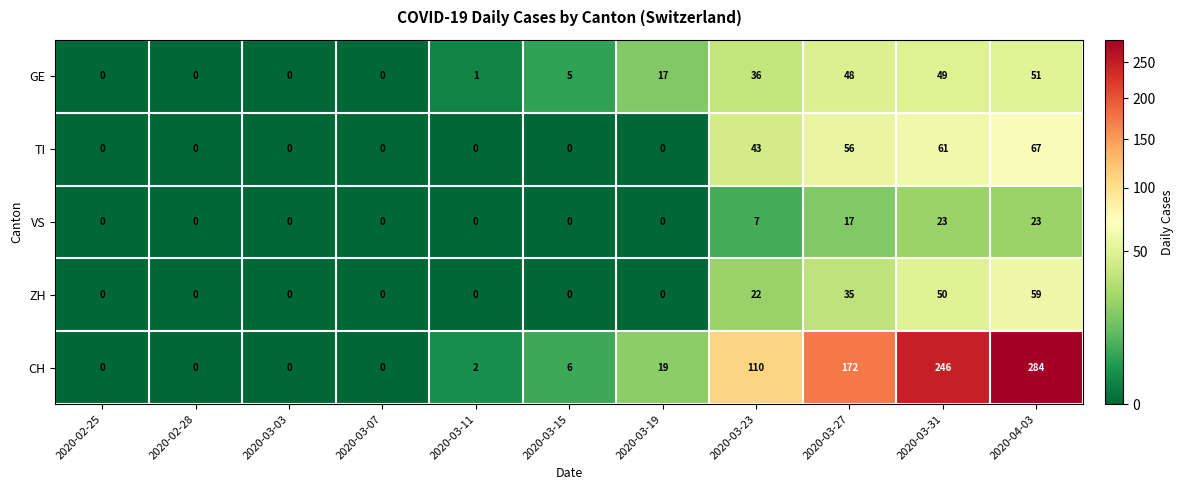

Count the number of categories in the chart.

11